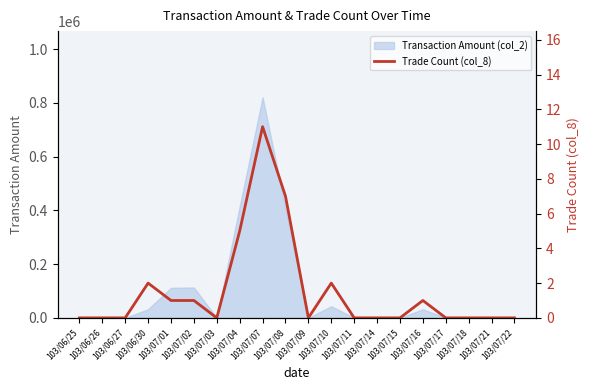

True or false: the data shows 5 at 103/07/03.

False